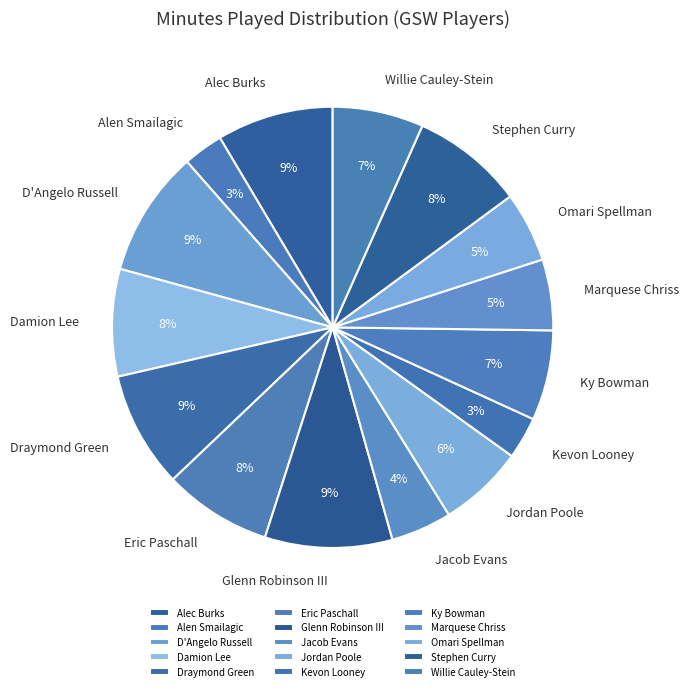

To the nearest percent, what is the average slice percentage?

7%